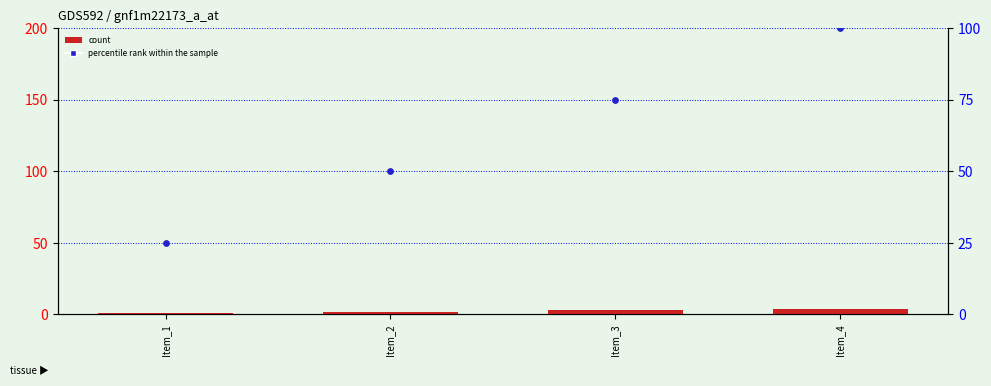

Which series has the largest total across all categories?

percentile rank within the sample